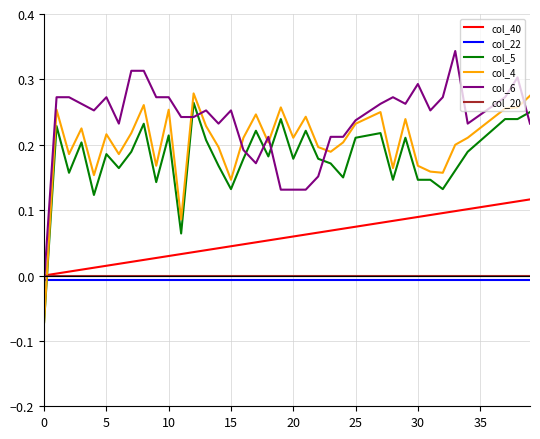

After their last crossing, which series has the higher values: col_20 or col_4?

col_4